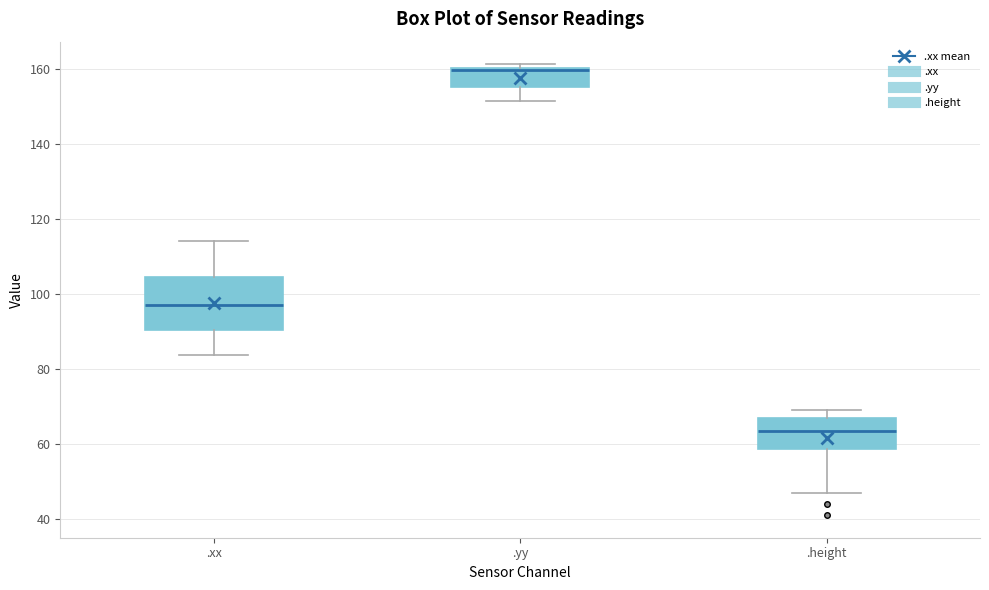

Reading left to right, read every box against the y-axis: the position of its median line, the range the box covers, and the ends of its whiskers. The values are not printed on the chart, so give them approximately, as read against the axis.

.xx: median 98, box 90 to 104, whiskers 84 to 114
.yy: median 160, box 156 to 160, whiskers 152 to 162
.height: median 64, box 58 to 68, whiskers 48 to 70